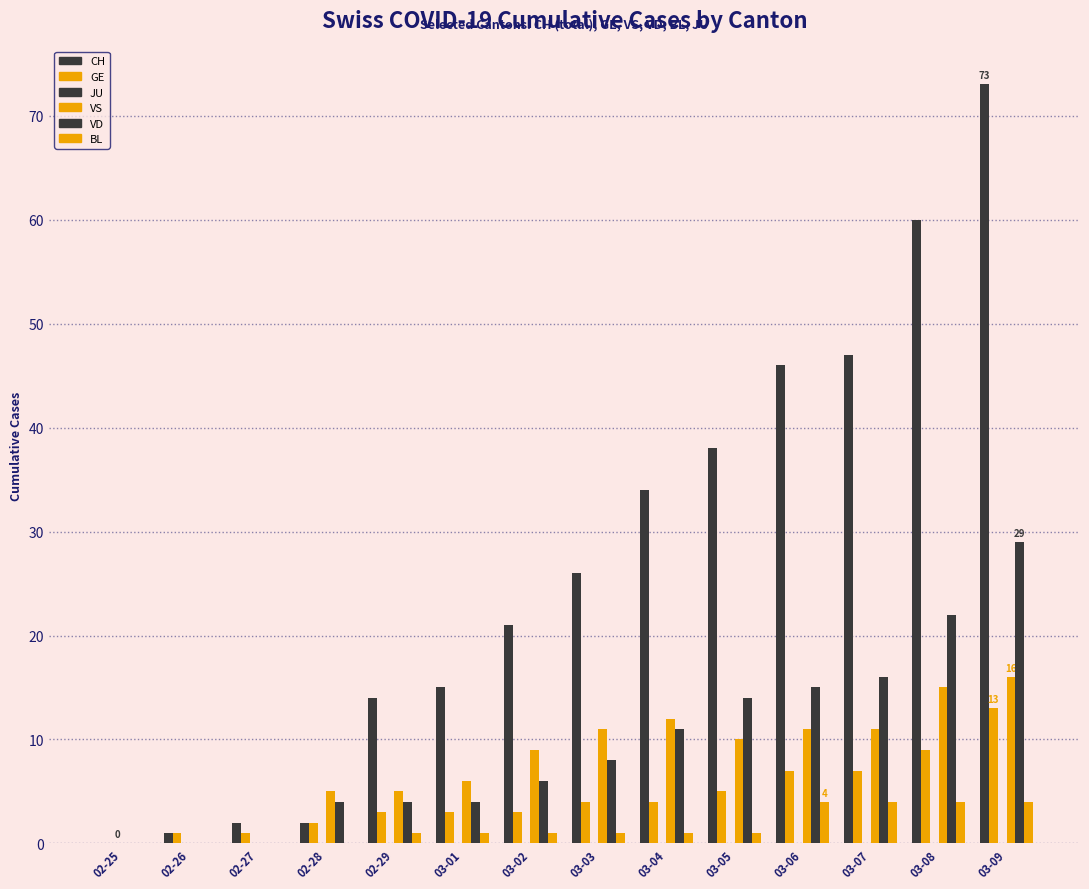

At which label does GE reach its minimum?

02-25